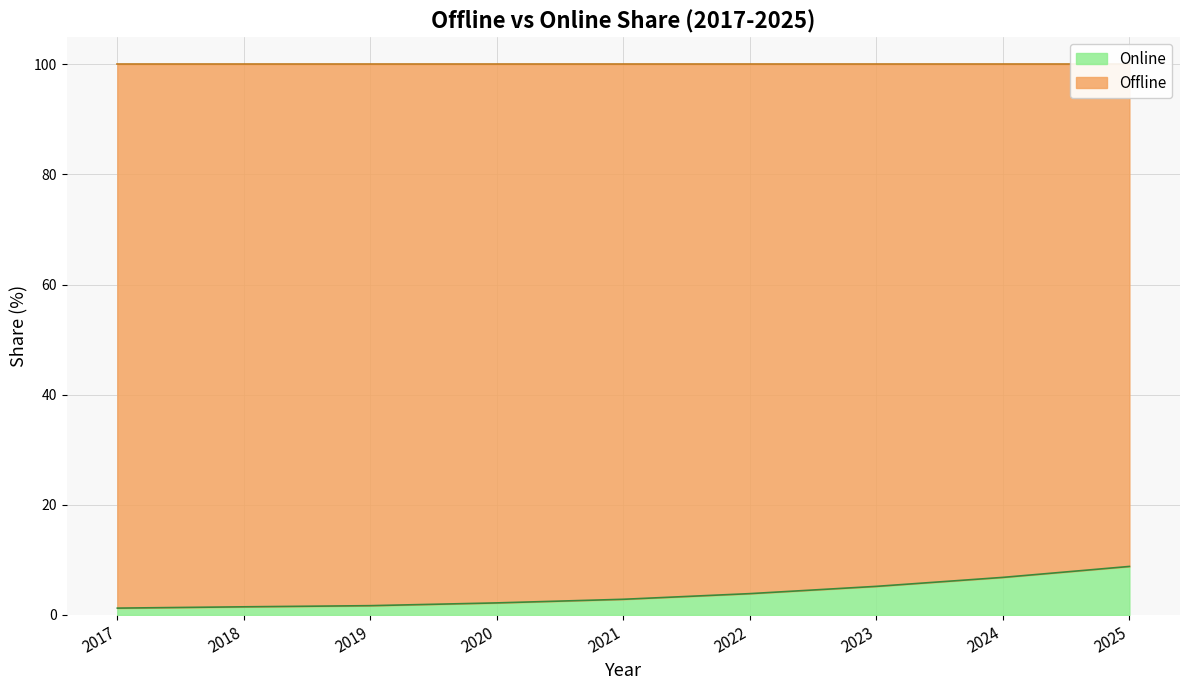

Rank the categories by value from highest to lowest.

2025, 2024, 2023, 2022, 2021, 2020, 2019, 2018, 2017